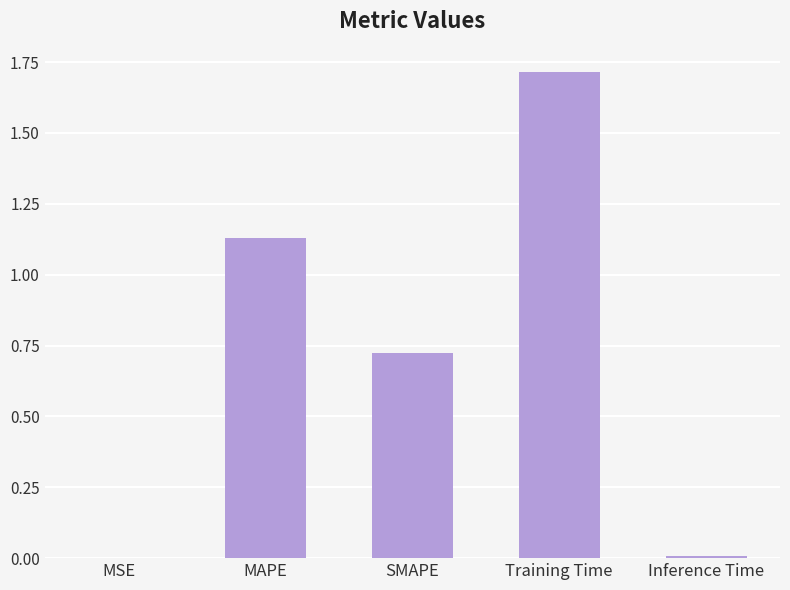

How many distinct data groups are displayed?

1